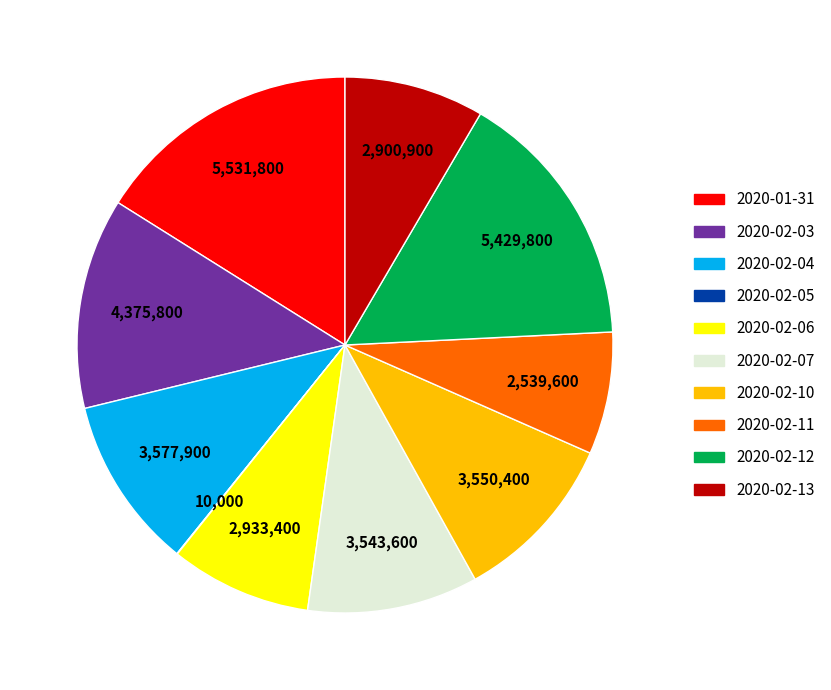

Approximately how many times larger is the value at 2020-02-06 compared to 2020-02-03?

0.7